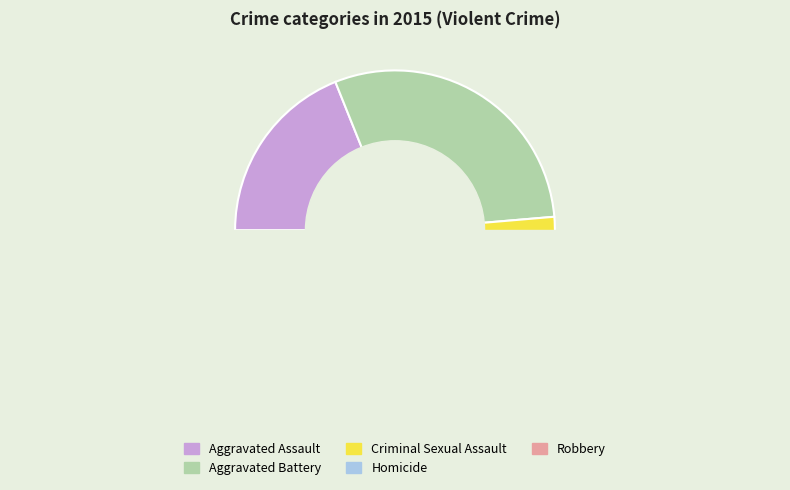

What is the change in value from Aggravated Assault to Aggravated Battery?

+16